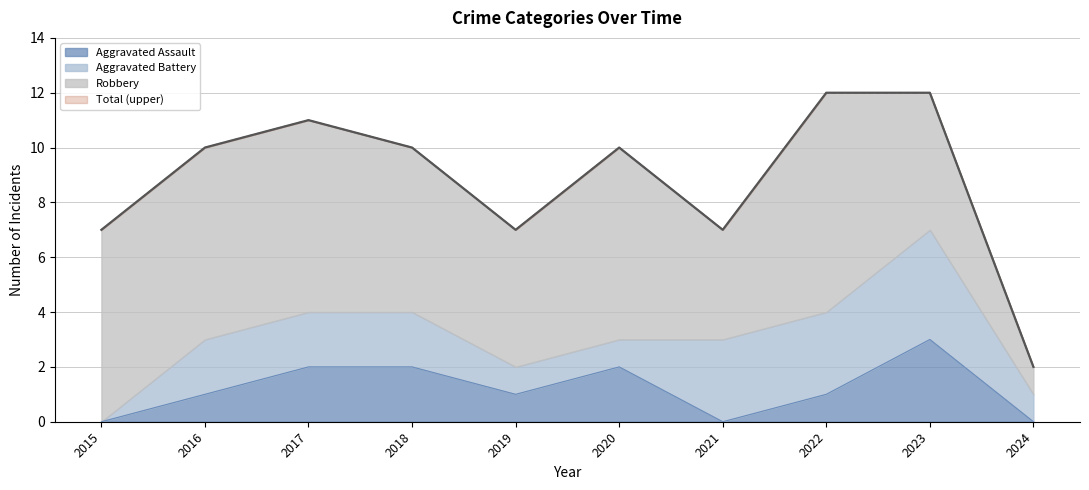

Is it true that Aggravated Assault equals 4 at 2023?

False